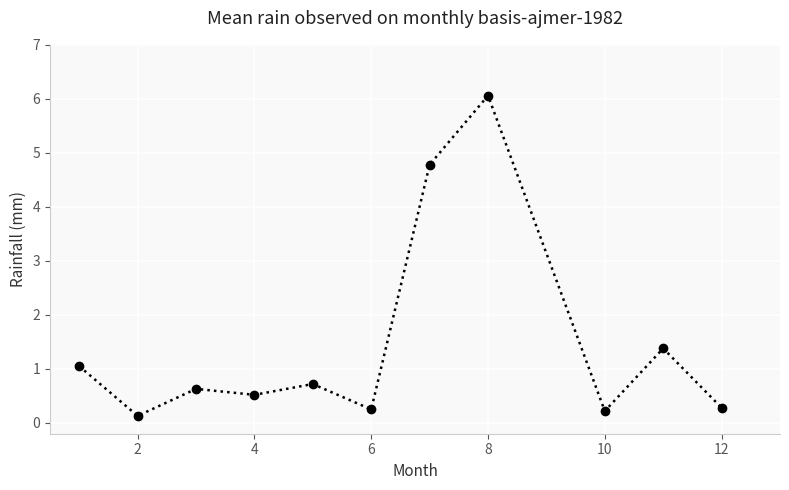

What is the maximum value shown in the chart?

6.1